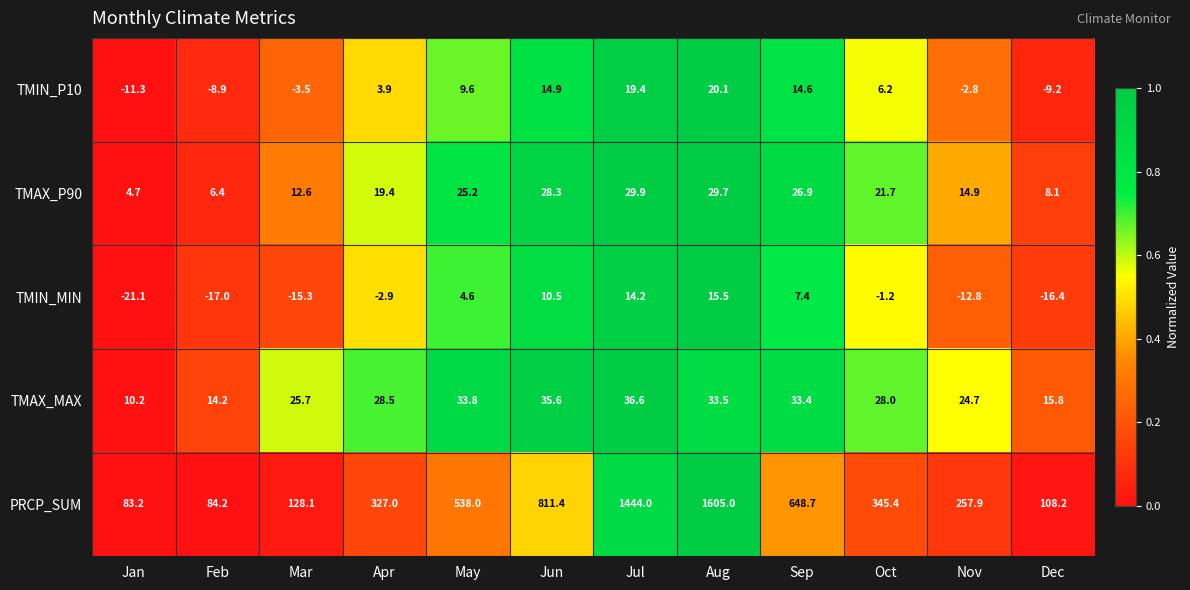

At which category is the sum across all series the highest?

Aug